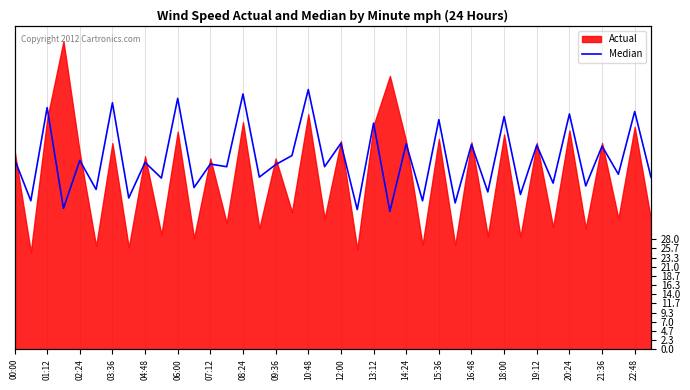

What is the approximate value at 13:12?

57.5